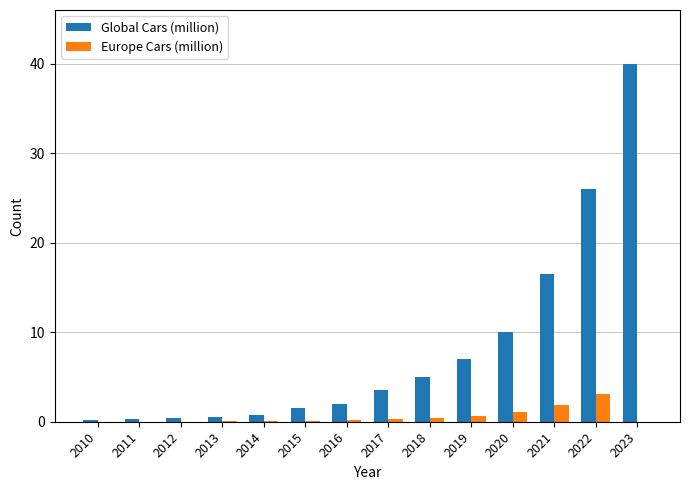

Which series has the largest total across all categories?

Global Cars (million)